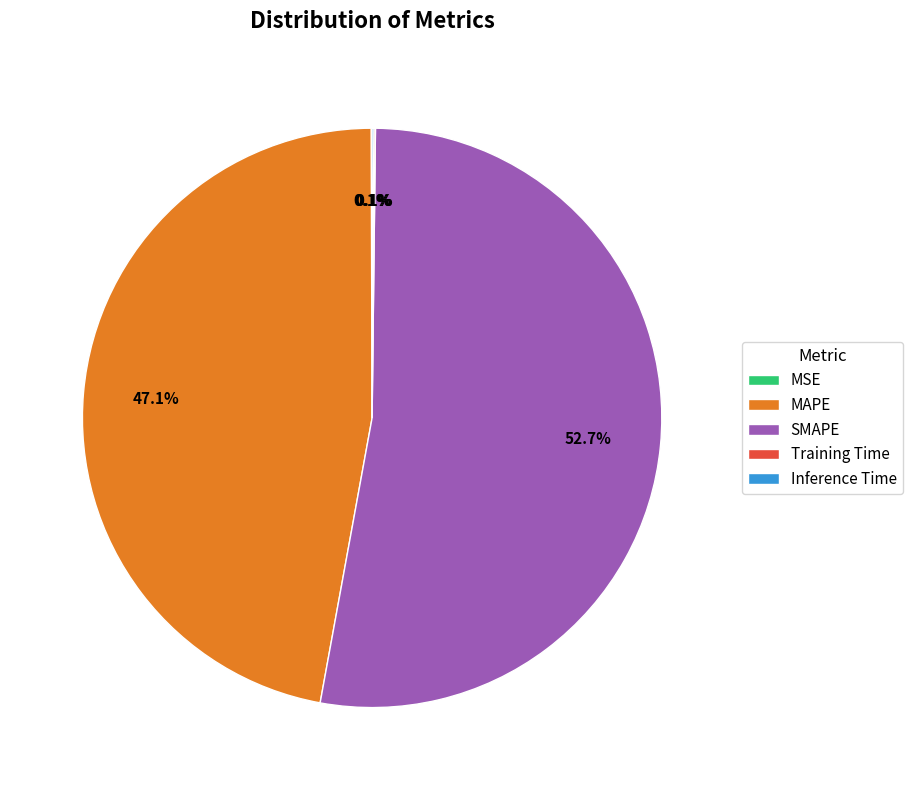

Which slice is the largest?

SMAPE